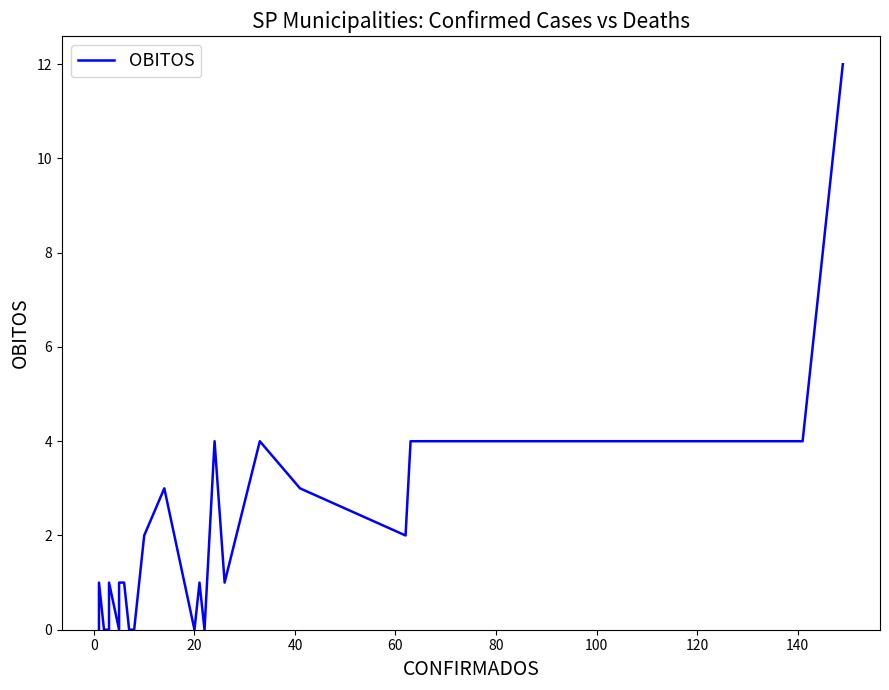

How many values are above zero?

19